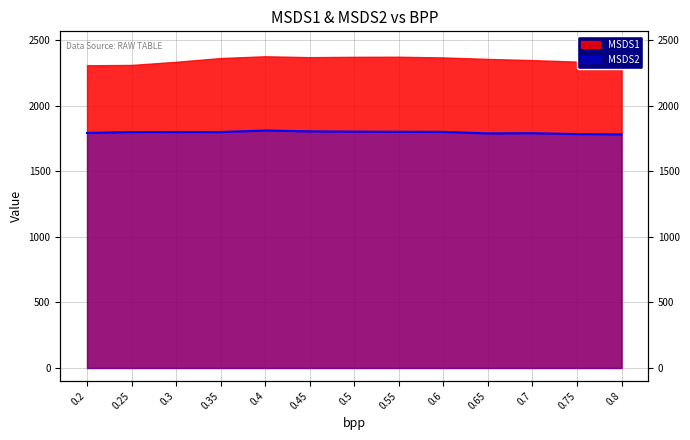

What is the ratio of the value at 0.7 to the value at 0.4?

1.0